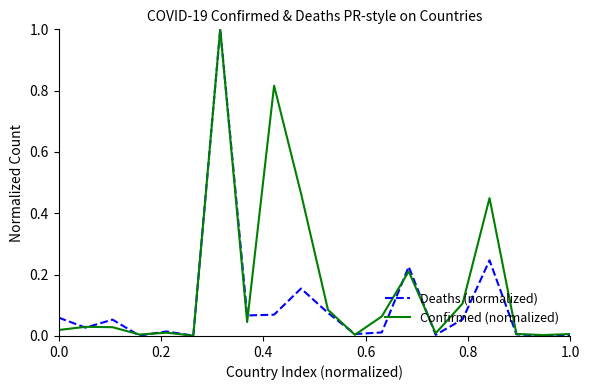

Which series has the largest total across all categories?

Confirmed (normalized)